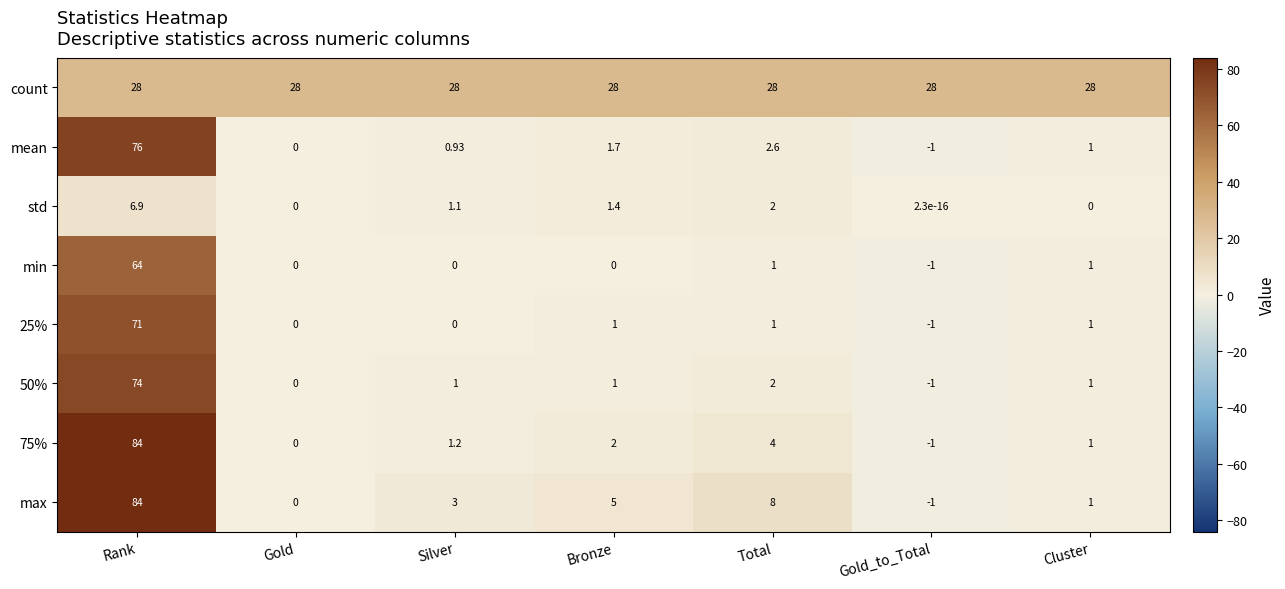

What is the spread (max minus min) of values at Bronze?

28.0